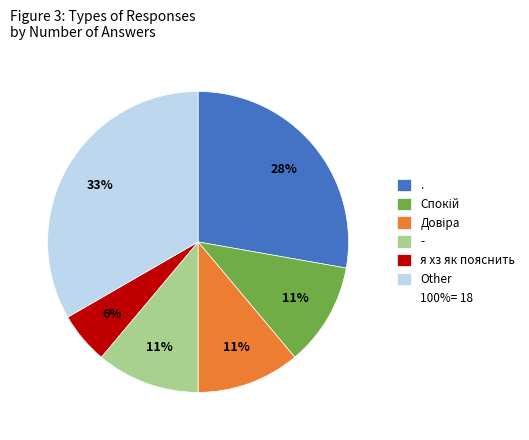

How many slices are in this pie chart?

6